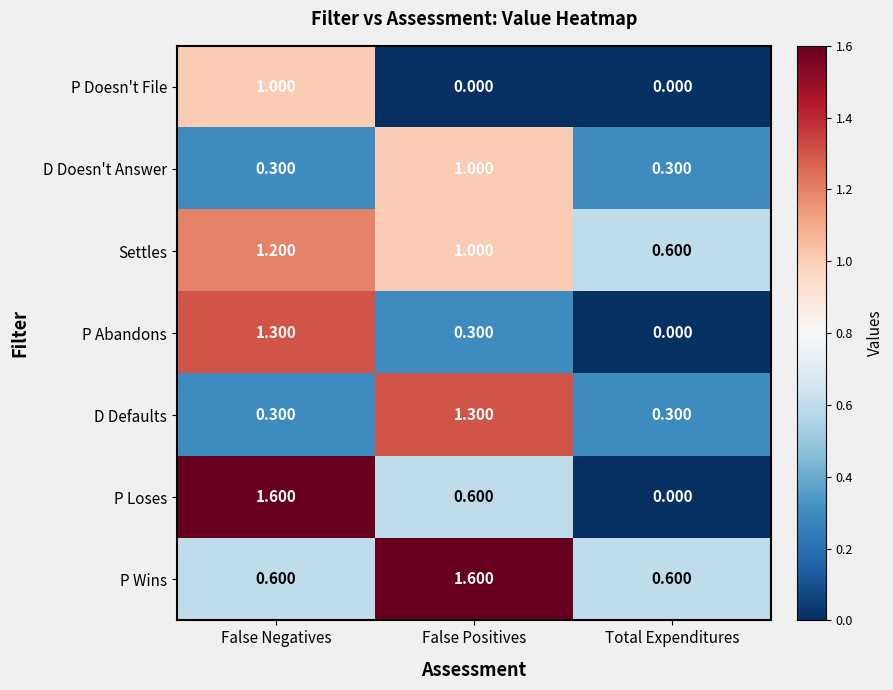

List the labels in order of Settles value, largest first.

False Negatives, False Positives, Total Expenditures